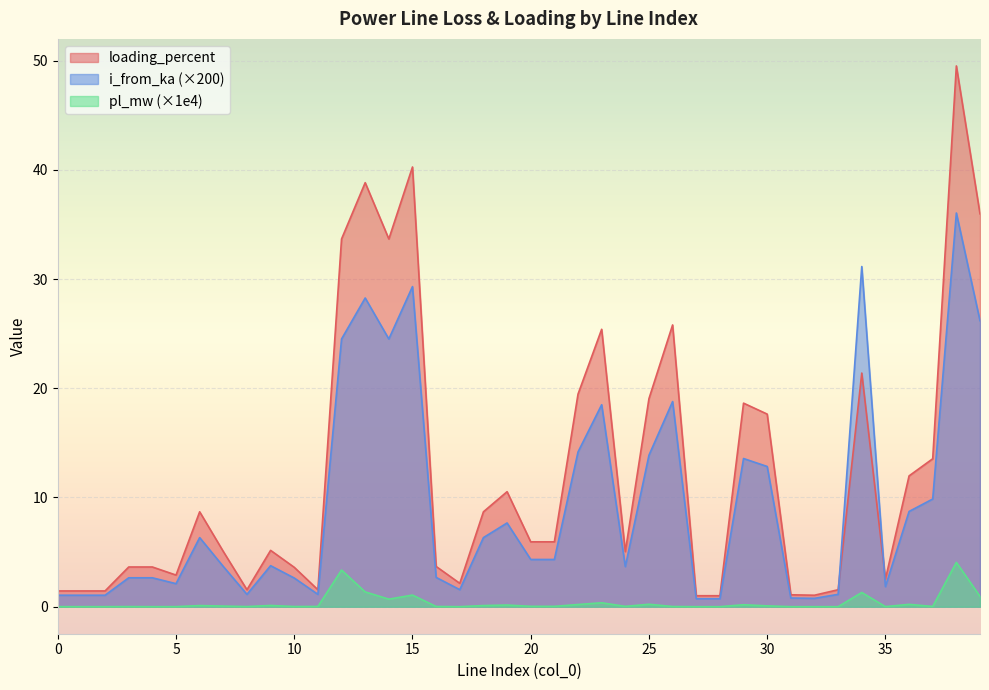

Rank the series at 6 from lowest to highest value.

pl_mw, i_from_ka, loading_percent